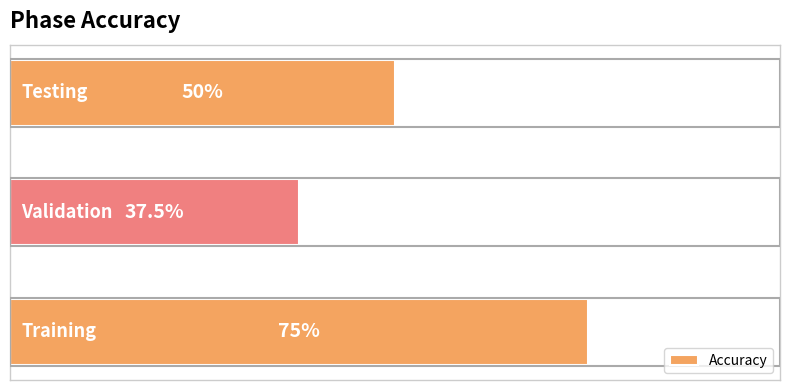

Does the chart contain any negative values?

No